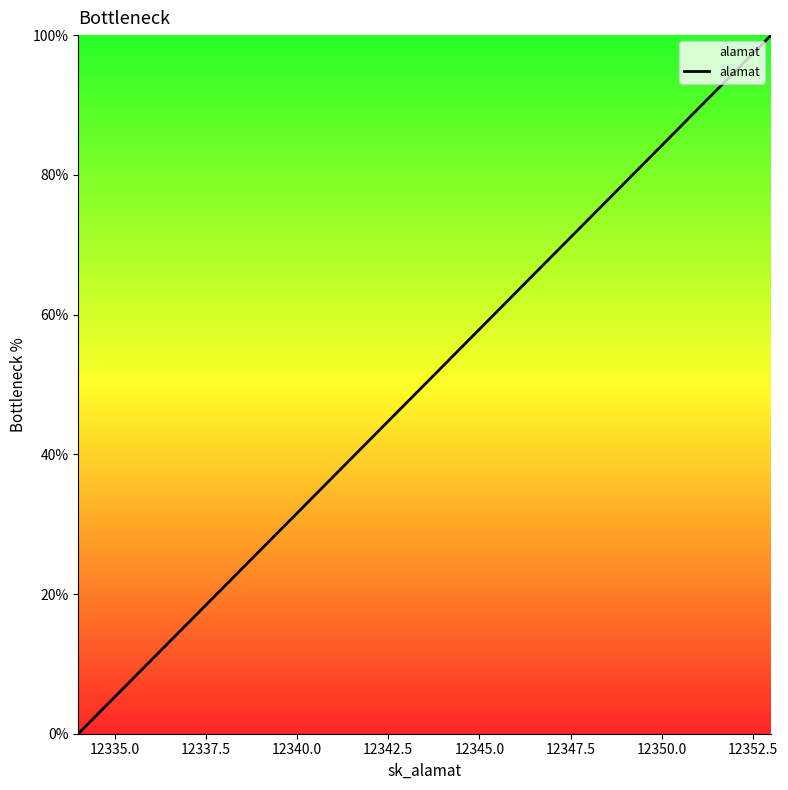

True or false: the data has more than 0 interior local peaks.

False